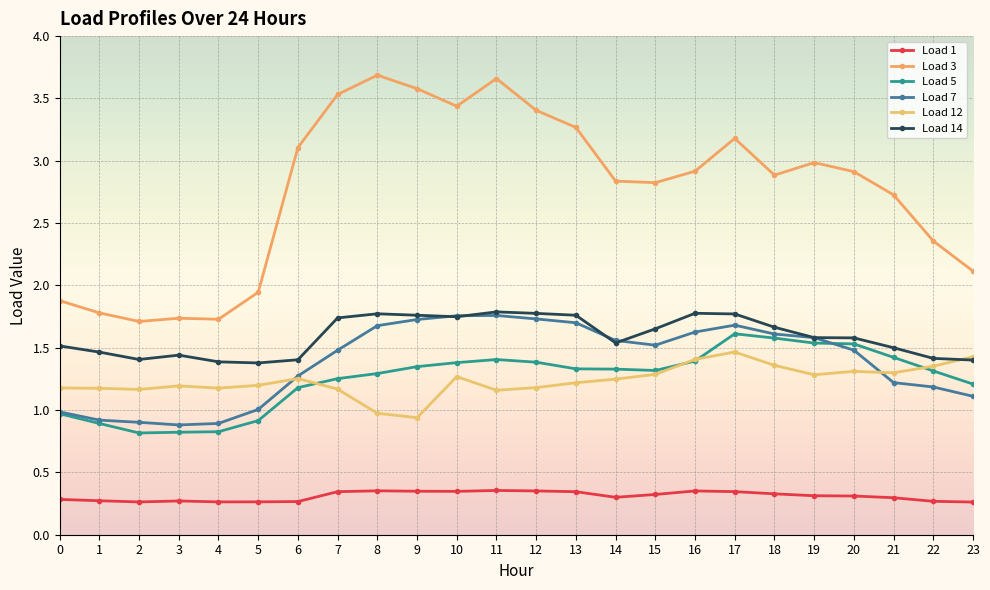

True or false: Load 3 and Load 14 intersect in this chart.

False